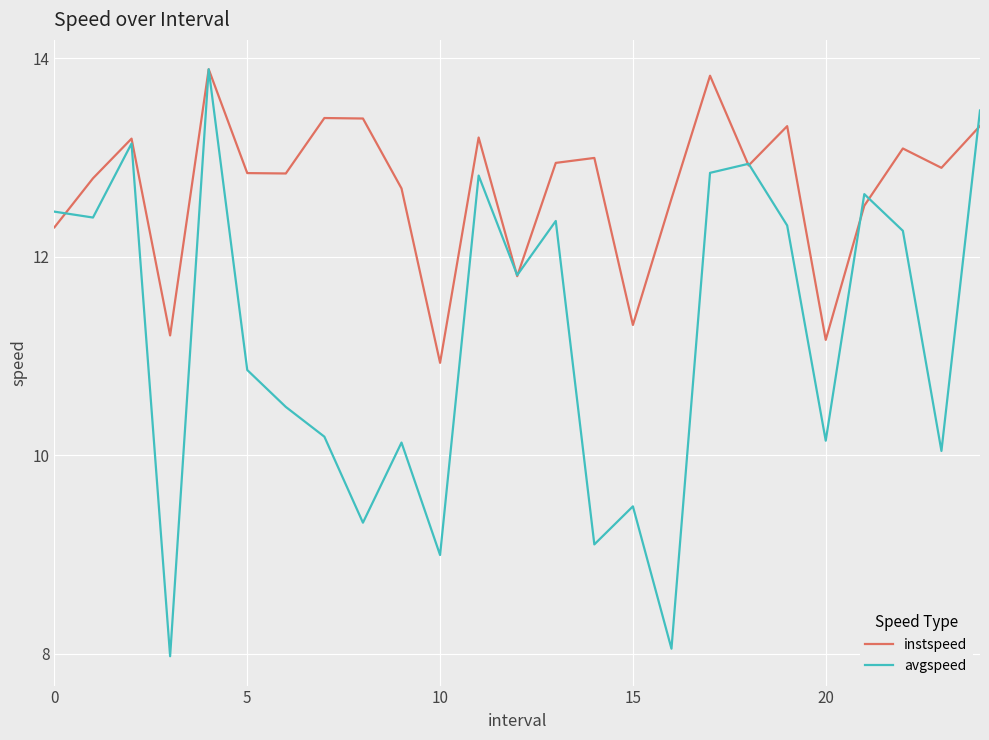

Which series has the largest total across all categories?

instspeed